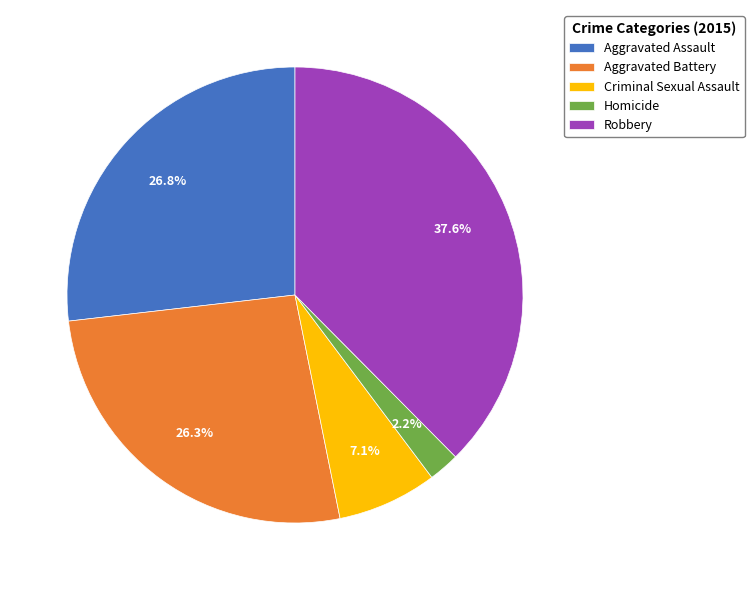

Approximately how many times larger is the value at Aggravated Battery compared to Homicide?

12.0